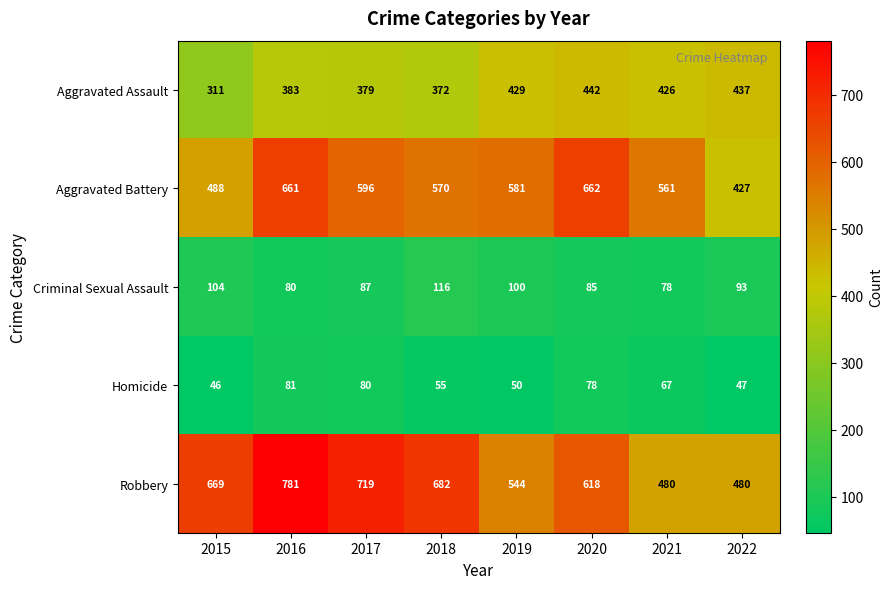

At which category is the sum across all series the highest?

2016